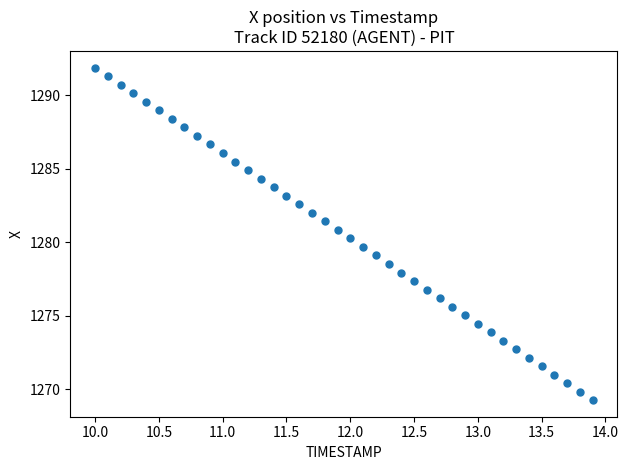

What is the range of X values (max minus min)?

3.9